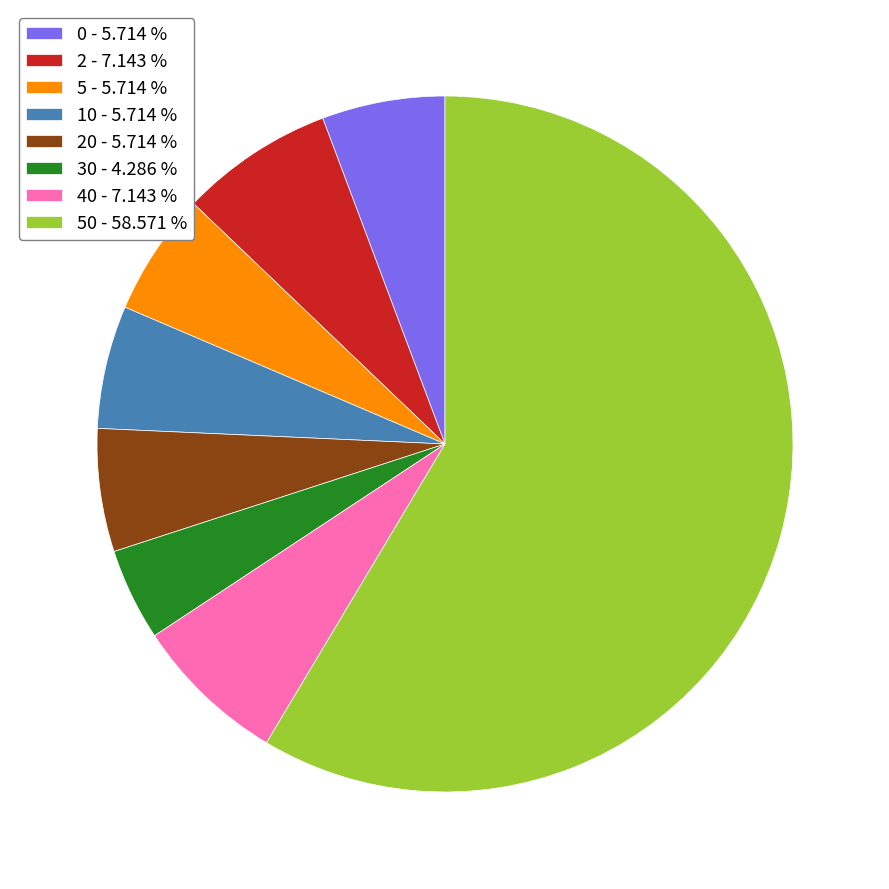

Which slice represents more than half of the pie?

50 - 58.571 %